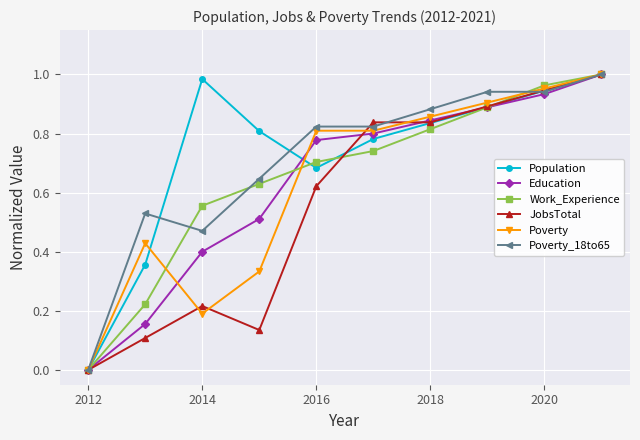

True or false: Population has more than 0 points higher than both neighbors.

True